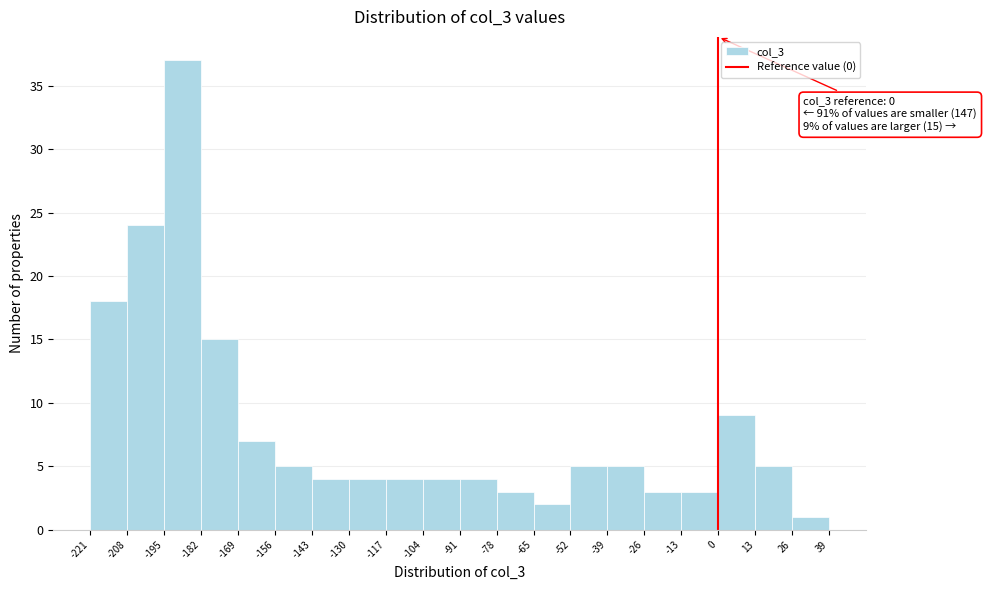

Which range on the x-axis has the tallest bar?

-195 to -182